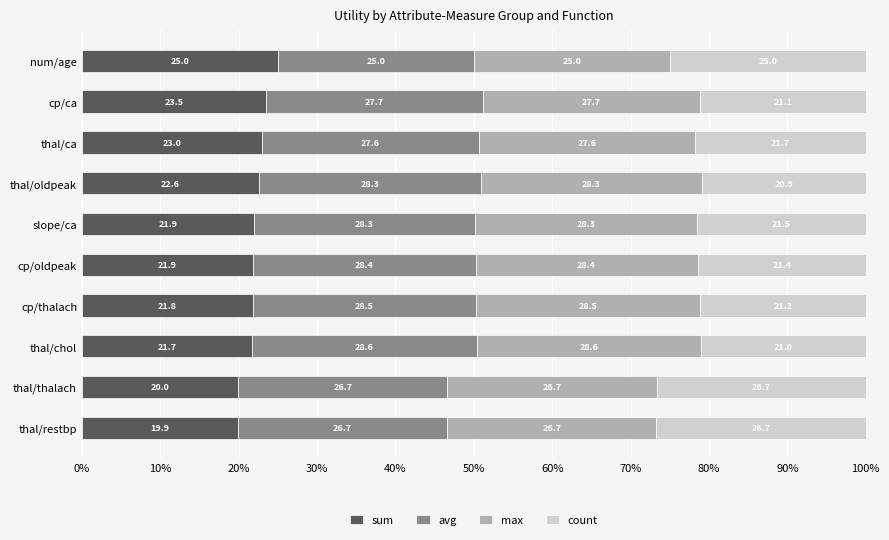

Which category has the lowest value in the sum series?

thal/restbp